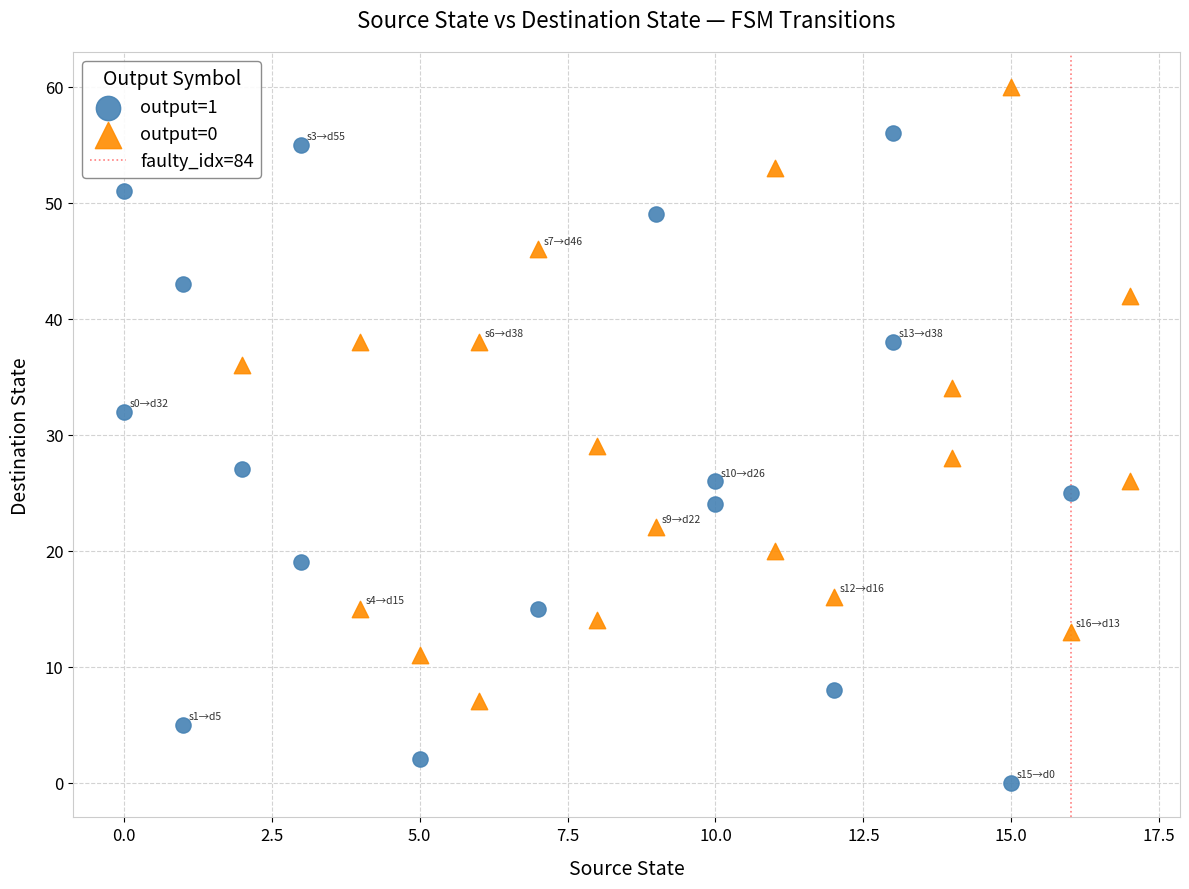

Which series contains the highest Y value?

output=0